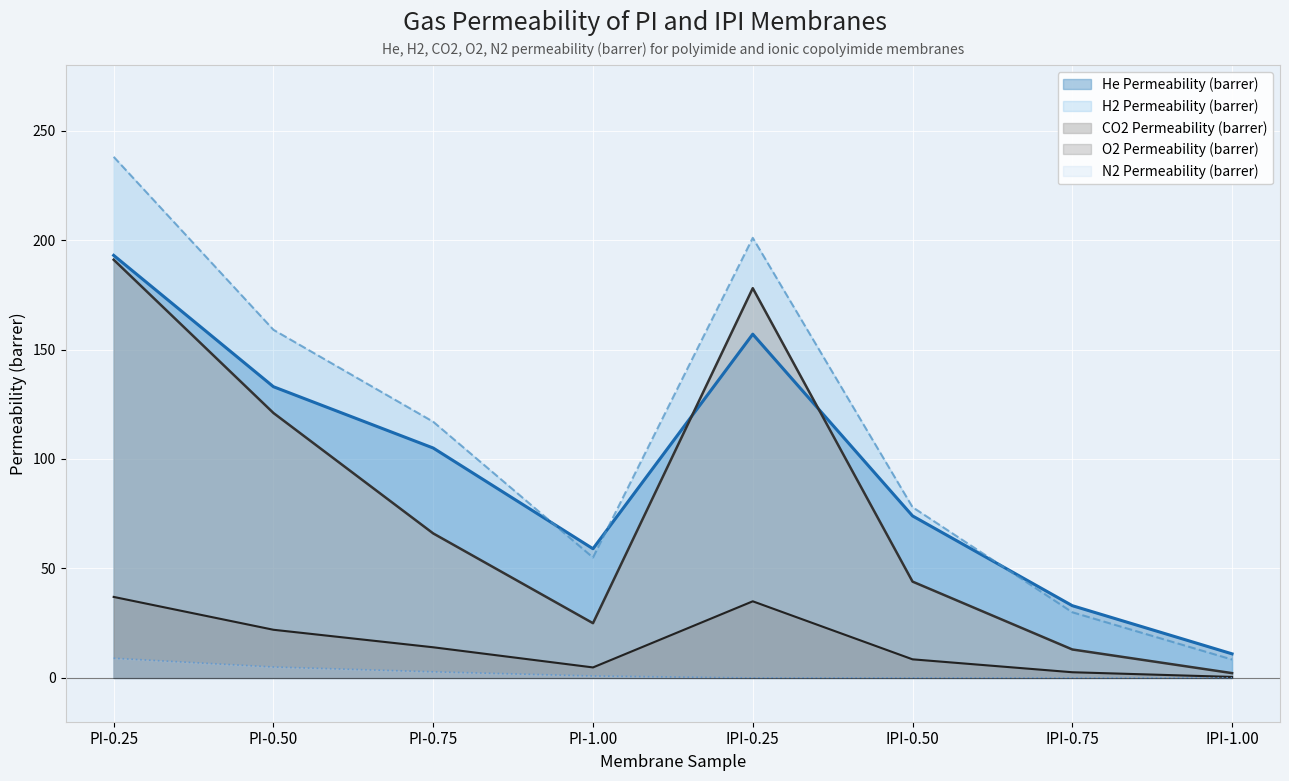

Does the chart display data point markers on the line(s)?

No